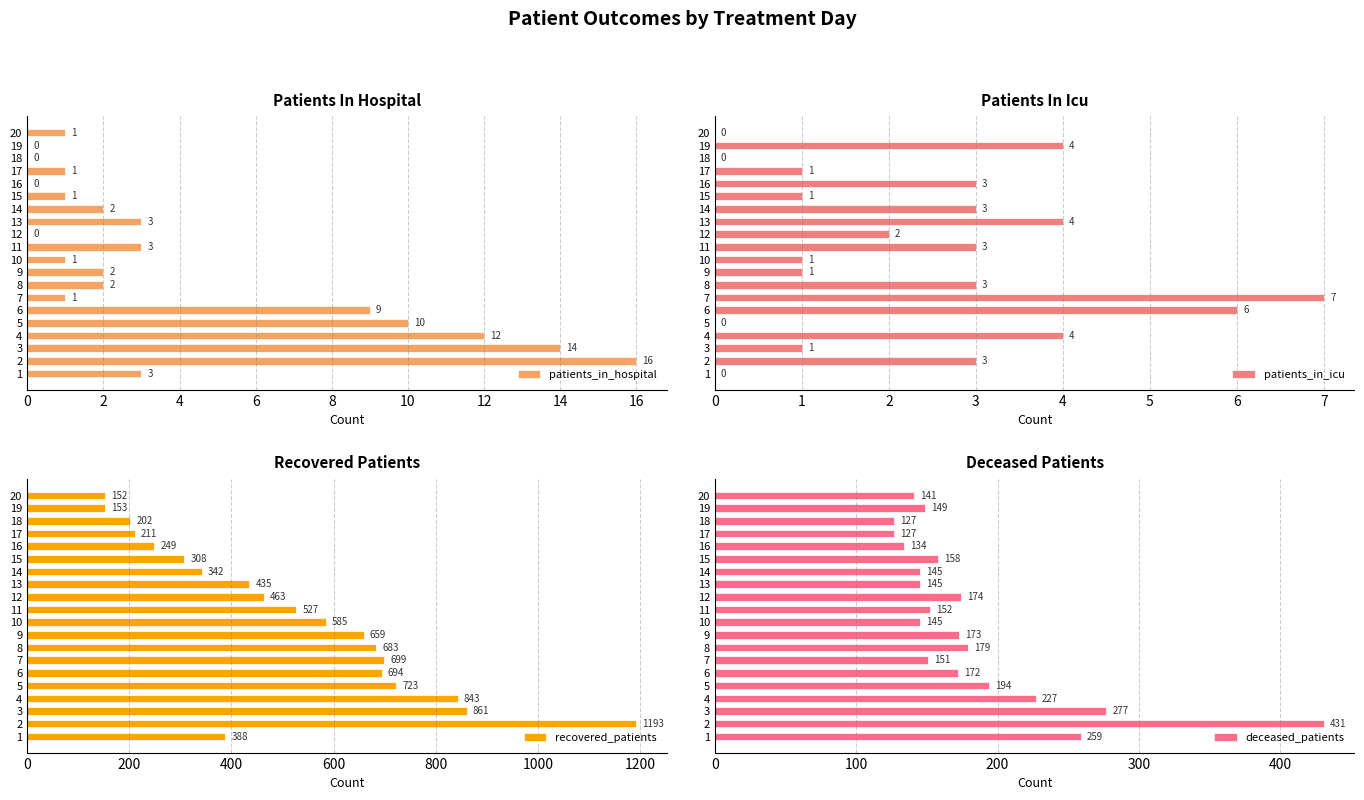

What is the sum of all patients_in_hospital values?

81